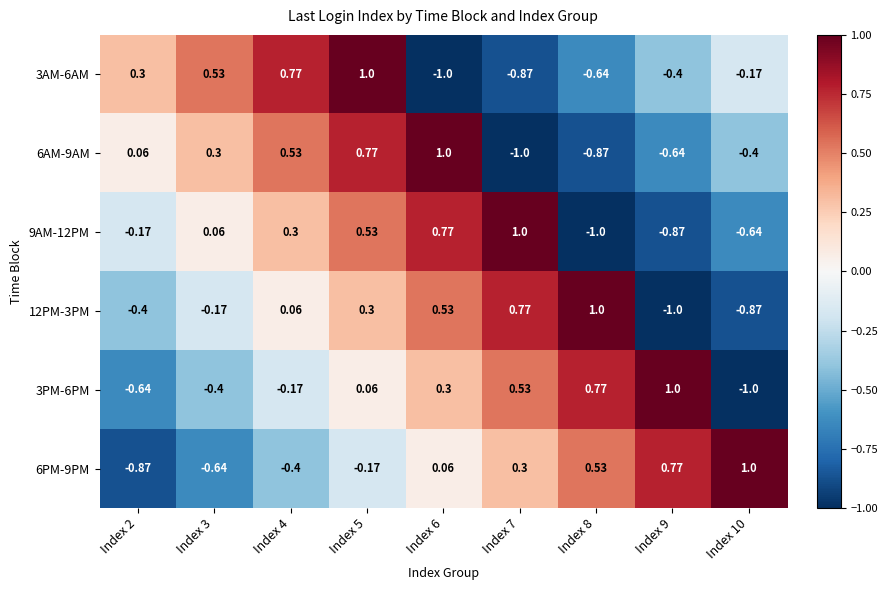

How many data points does each series have?

9